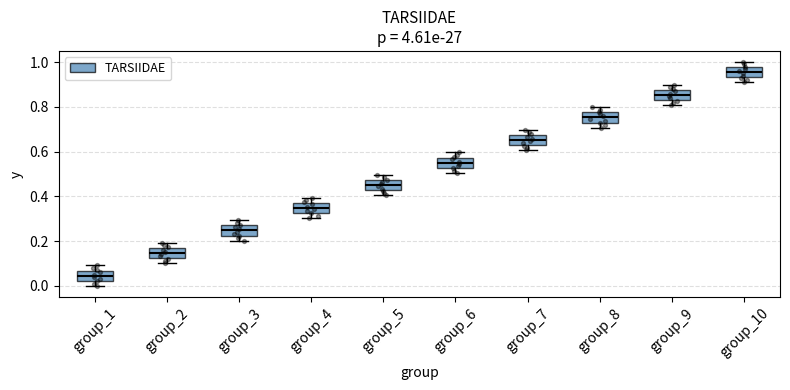

Reading left to right, read every box against the y-axis: the position of its median line, the range the box covers, and the ends of its whiskers. The values are not printed on the chart, so give them approximately, as read against the axis.

group_1: median 0.04, box 0.02 to 0.06, whiskers 0.00 to 0.10
group_2: median 0.14, box 0.12 to 0.16, whiskers 0.10 to 0.20
group_3: median 0.24, box 0.22 to 0.28, whiskers 0.20 to 0.30
group_4: median 0.34, box 0.32 to 0.38, whiskers 0.30 to 0.40
group_5: median 0.44, box 0.42 to 0.48, whiskers 0.40 to 0.50
group_6: median 0.56, box 0.52 to 0.58, whiskers 0.50 to 0.60
group_7: median 0.66, box 0.62 to 0.68, whiskers 0.60 to 0.70
group_8: median 0.76, box 0.72 to 0.78, whiskers 0.70 to 0.80
group_9: median 0.86, box 0.84 to 0.88, whiskers 0.80 to 0.90
group_10: median 0.96, box 0.94 to 0.98, whiskers 0.90 to 1.00